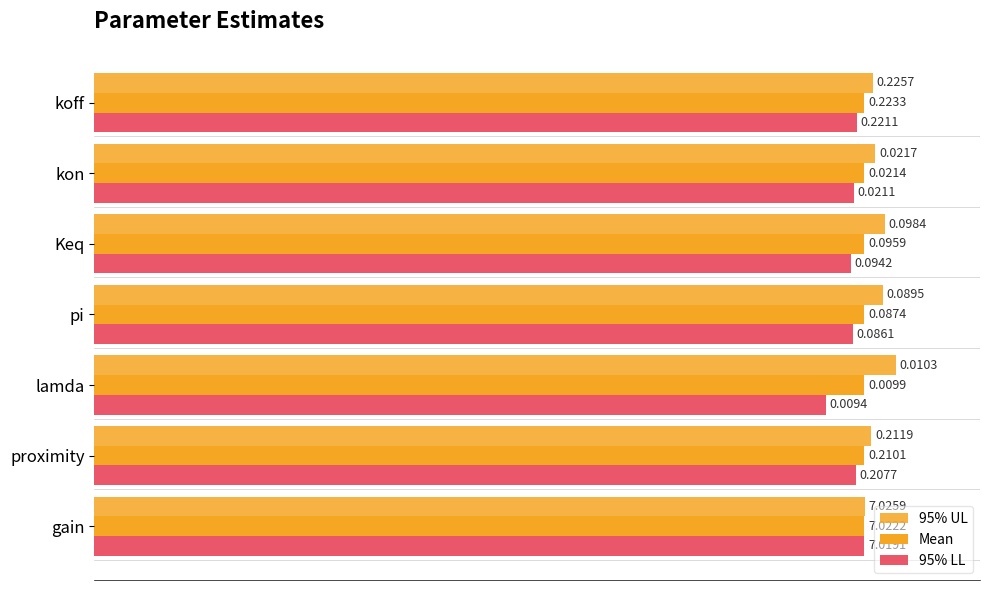

Which series has the largest total across all categories?

95% UL